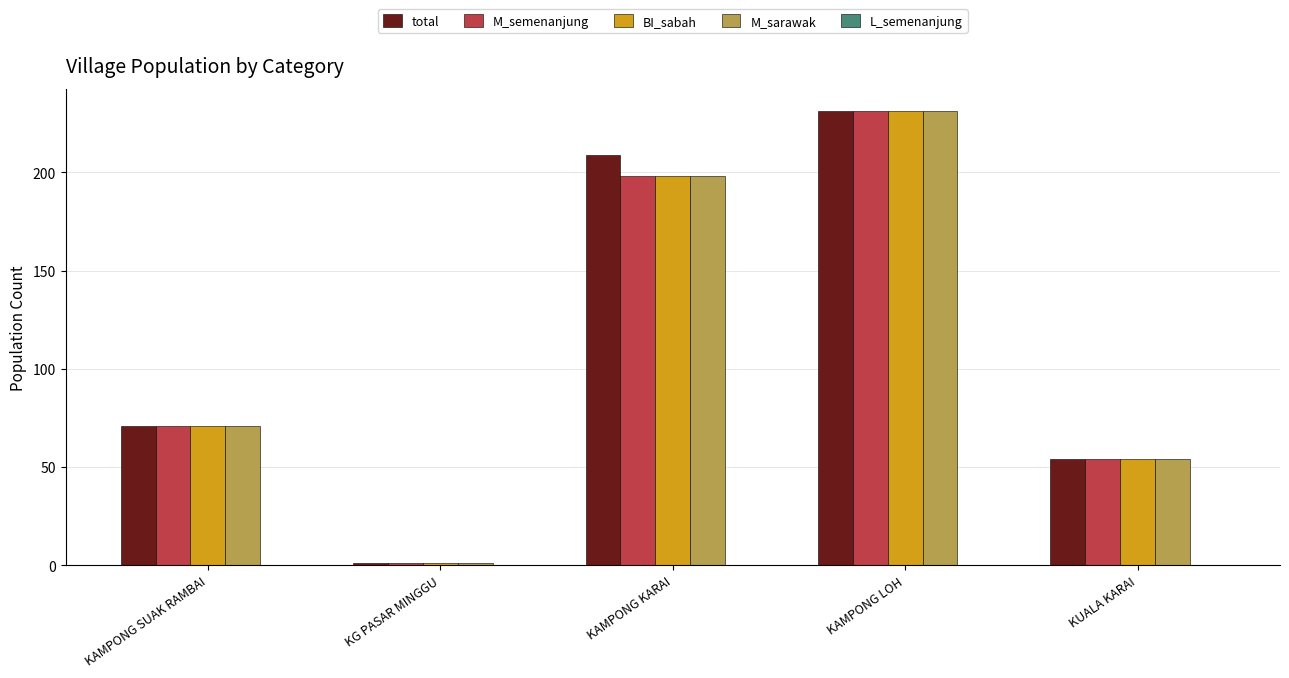

What is the total value across all series at KG PASAR MINGGU?

4